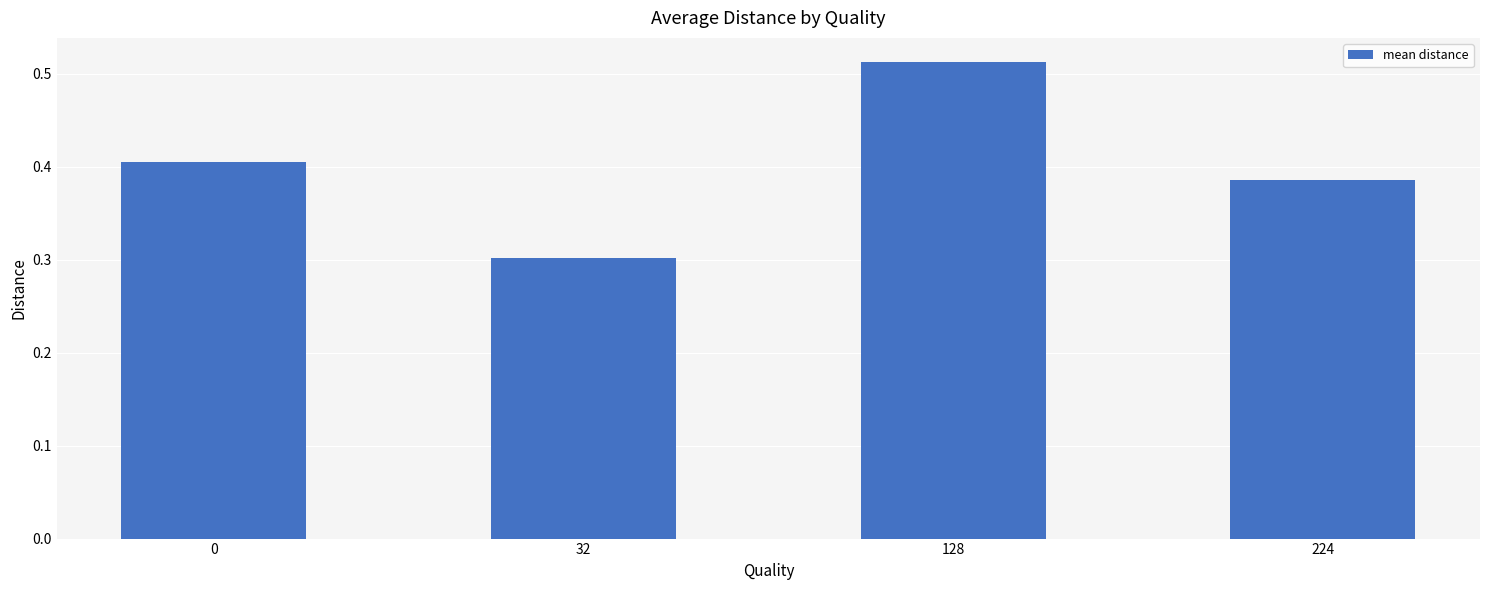

What is the change in value from 32 to 224?

+0.1